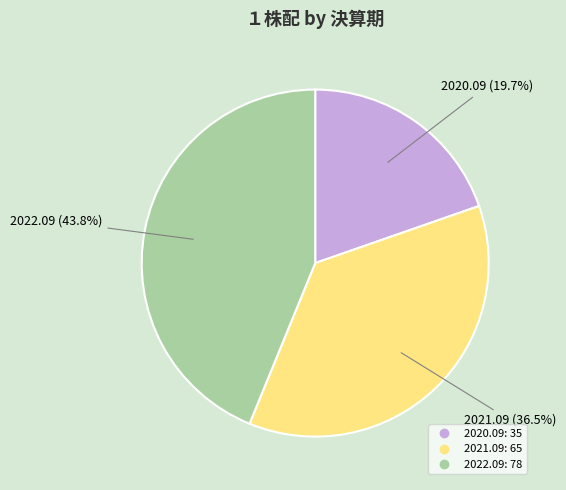

How many slices are in this pie chart?

3